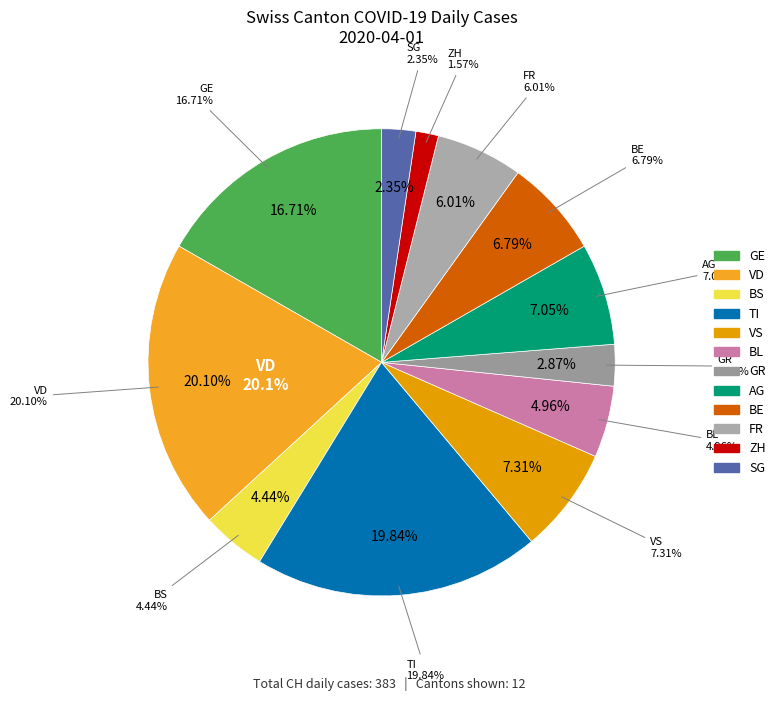

Is it true that BE is 1% of the pie?

False